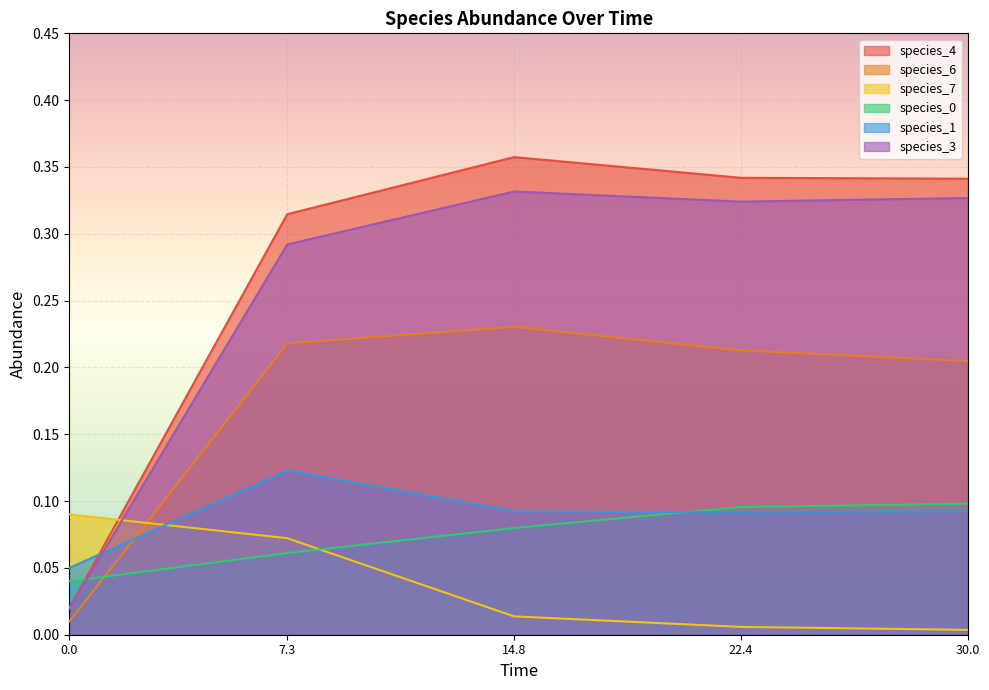

Which series has the largest range (max minus min)?

species_4